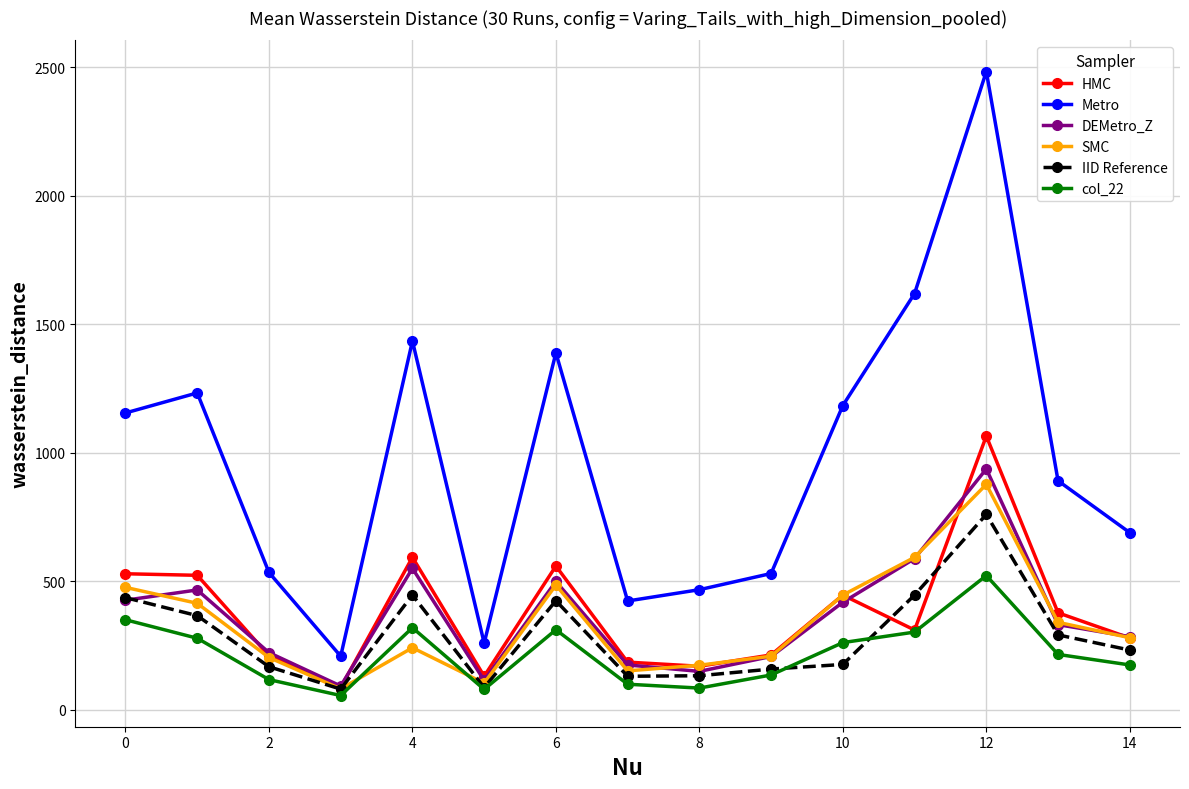

Count the number of data series in this chart.

6